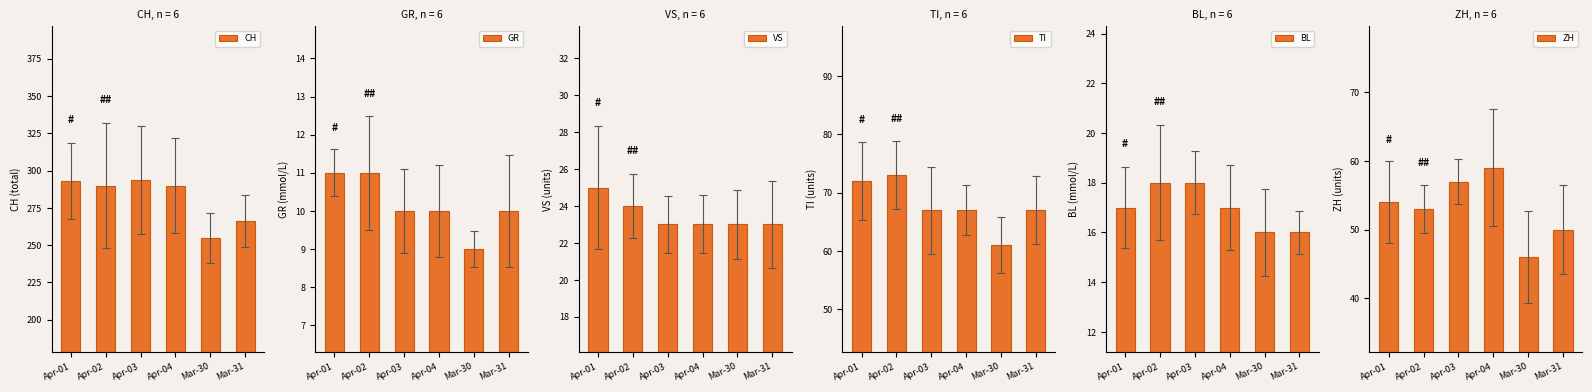

What is the sum of all TI values?

407